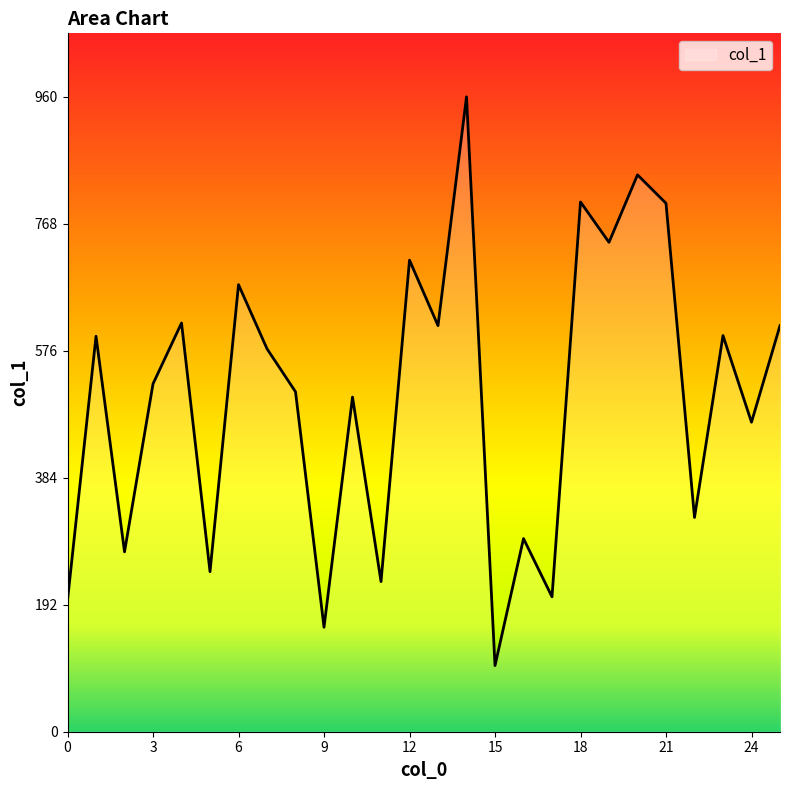

What is the smallest value displayed?

100